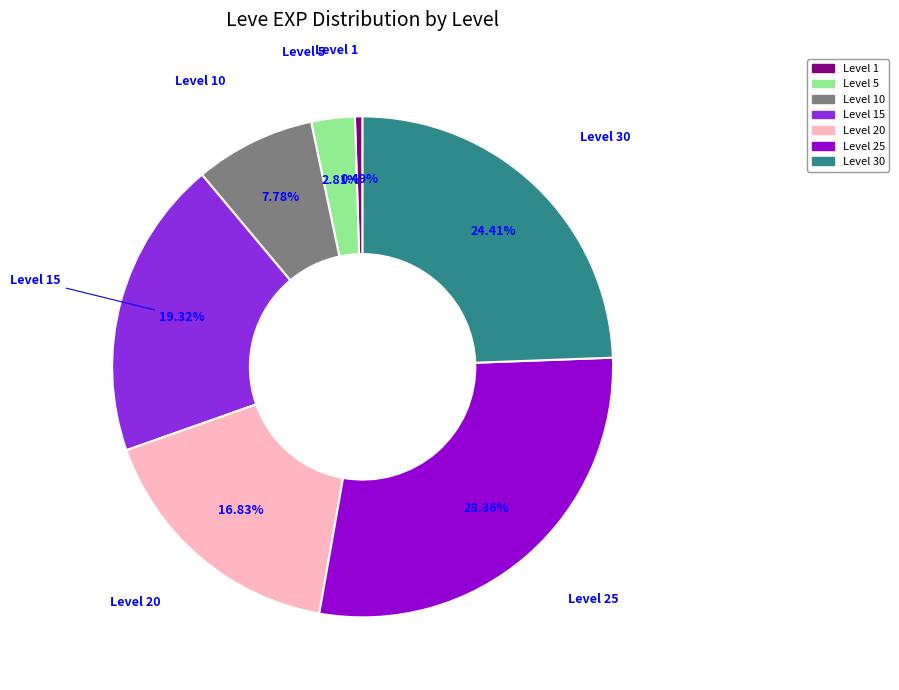

Does any single category account for the majority?

No